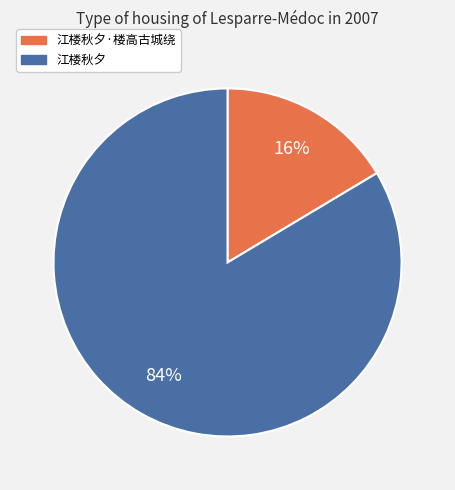

Approximately how many times larger is the value at 江楼秋夕·楼高古城绕 compared to 江楼秋夕?

0.2